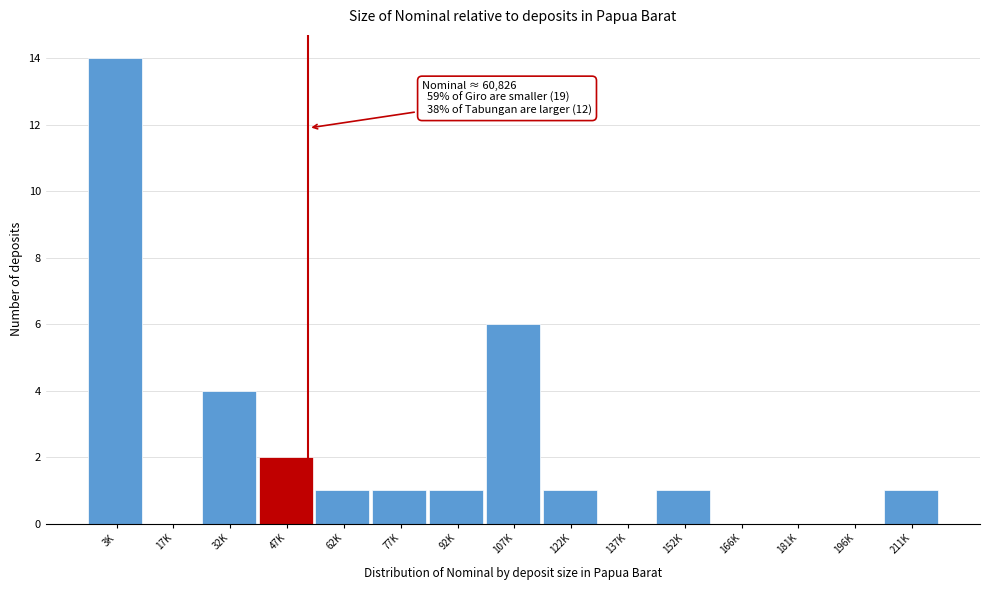

Reading left to right, extract all data points from this chart.

3K=14	17K=0	32K=4	47K=2	62K=1	77K=1	92K=1	107K=6	122K=1	137K=0	152K=1	166K=0	181K=0	196K=0	211K=1